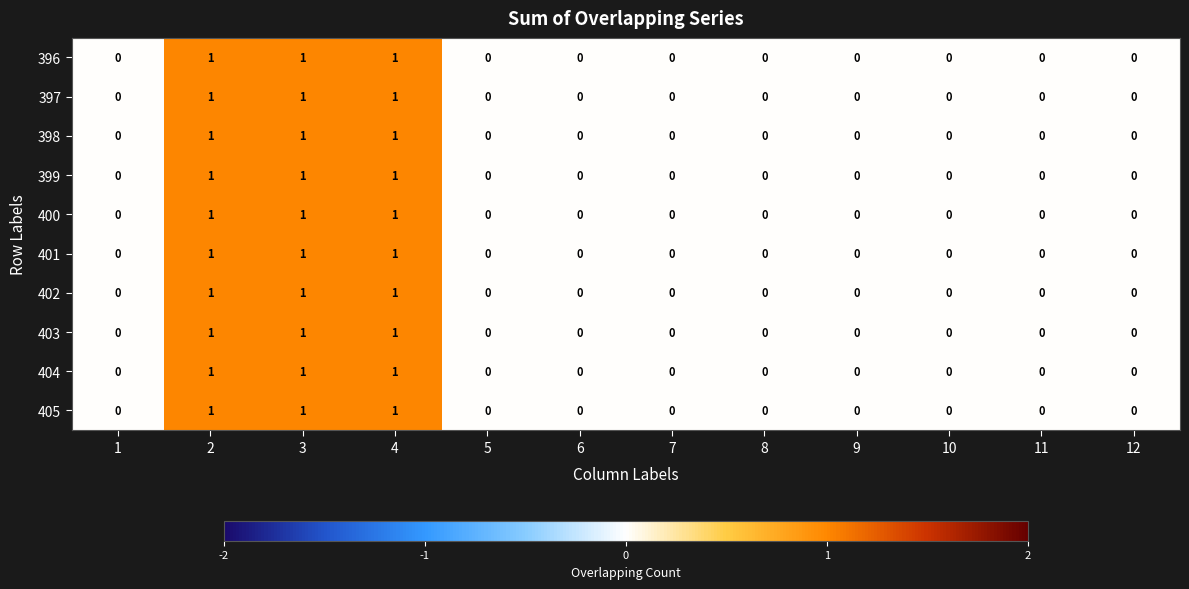

Count the 396 values in the range 0 to 1.

12